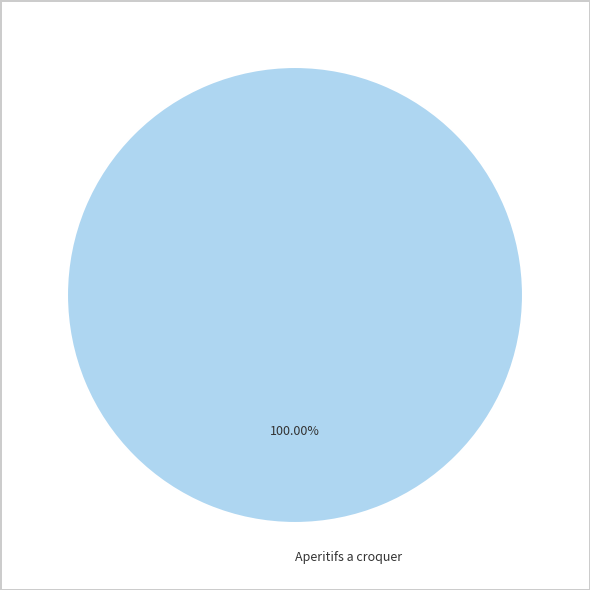

Rank the categories by value from highest to lowest.

Aperitifs a croquer